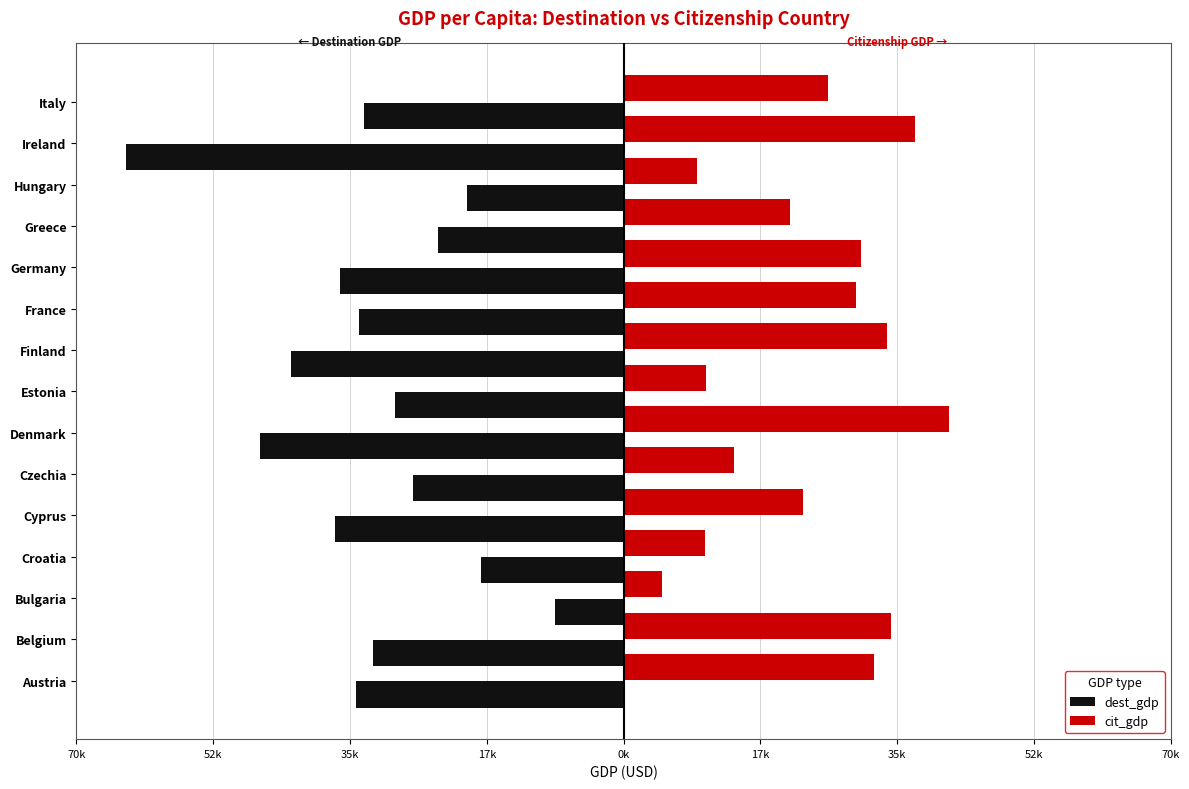

What are all the series names shown in the legend?

dest_gdp, cit_gdp